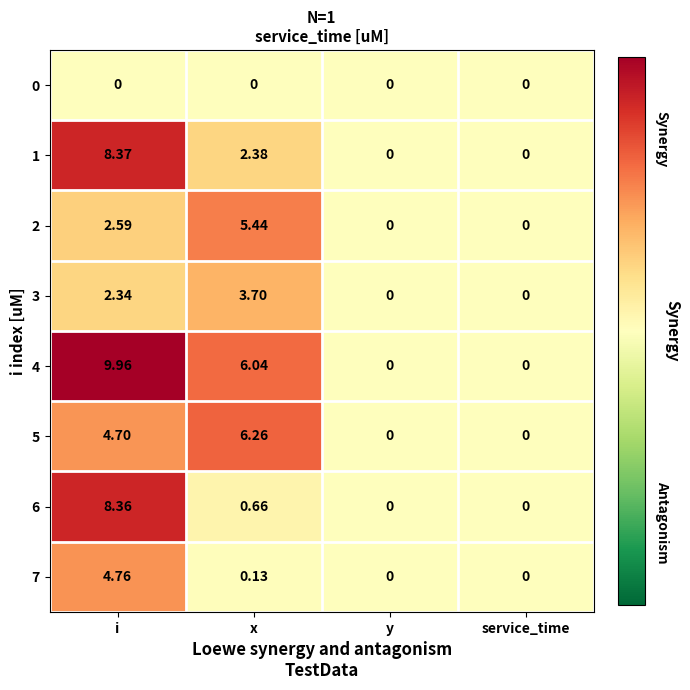

Which series changed the most between x and y?

5